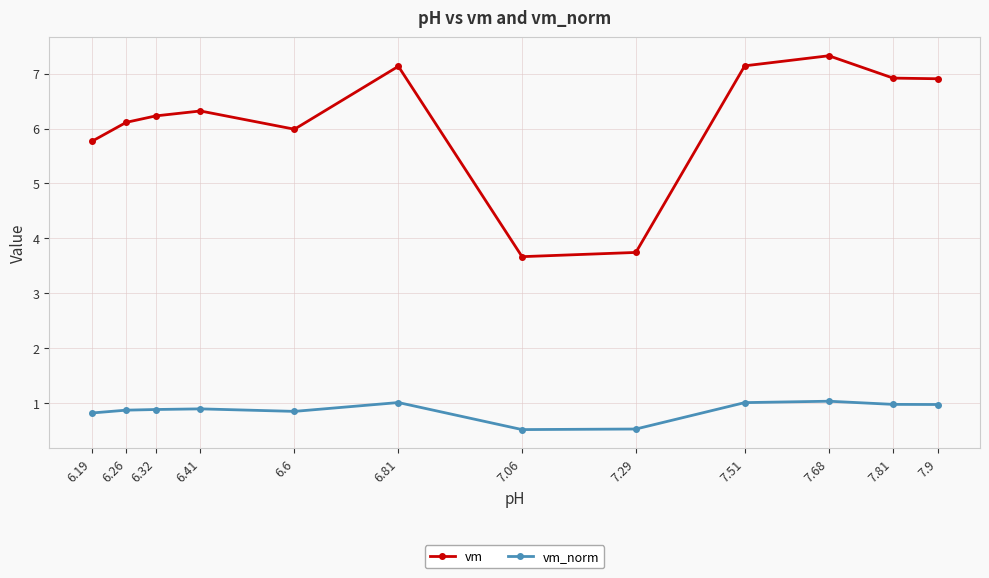

What is the value of the vm_norm point at the 11th from the left?

1.0